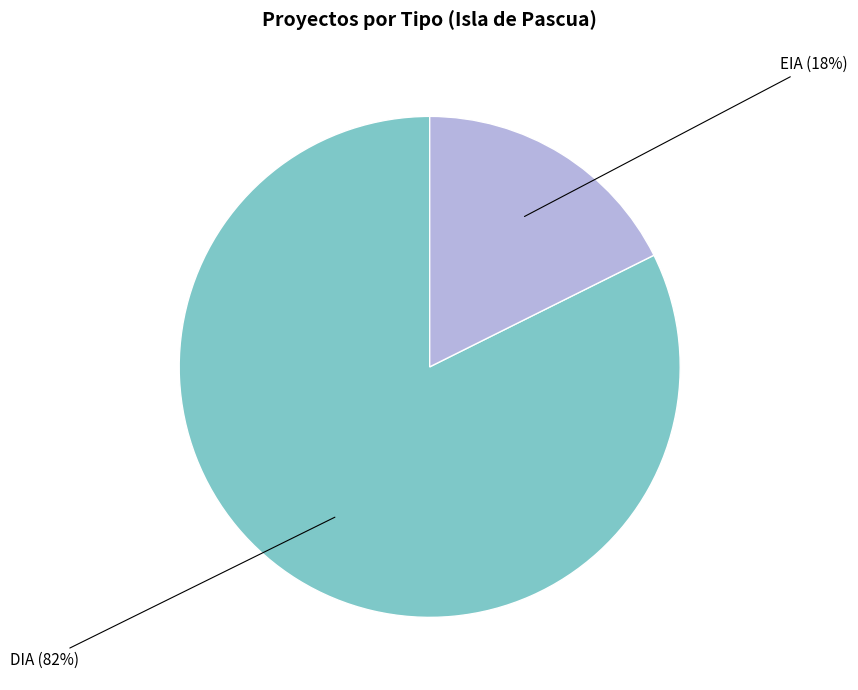

Rank the categories by value from highest to lowest.

DIA, EIA